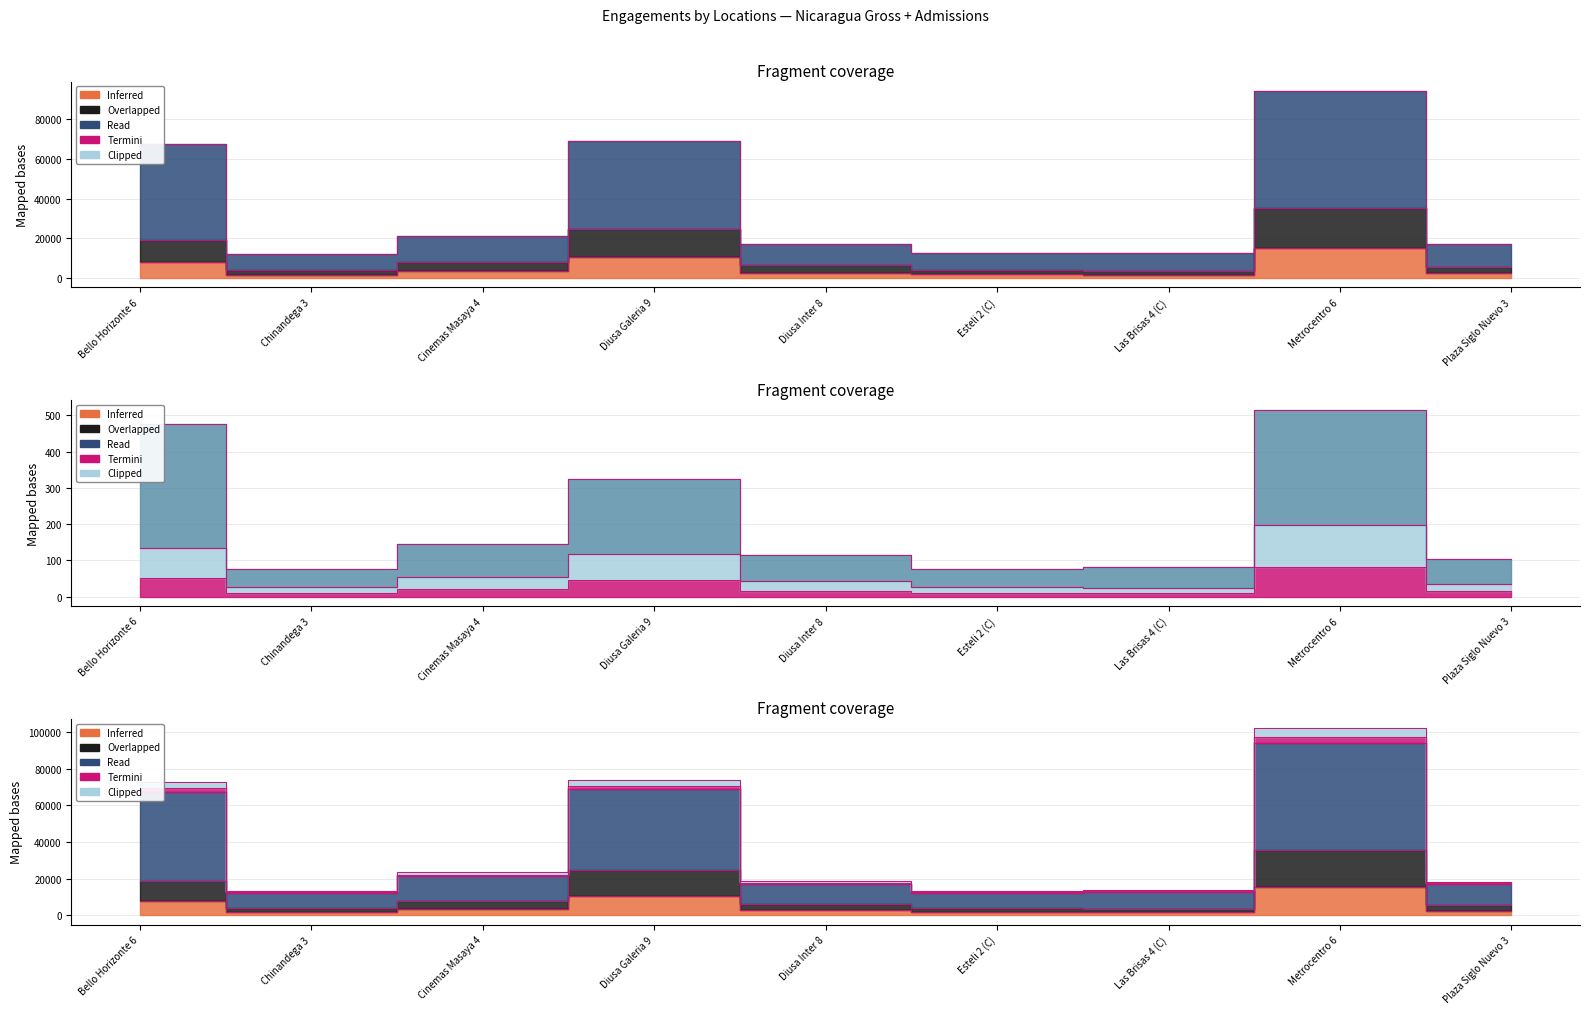

Reading right to left, extract all data points from this chart.

Weekend $: 2342.1	15367.6	1582.6	1834.3	2691.0	10681.2	3293.2	1759.9	7918.2
Week $: 5569.1	35514.7	3617.6	4244.1	6408.5	24655.8	7913.9	4125.4	19009.2
Cume $: 17107.2	94256.8	12711.1	12392.1	17282.6	68892.0	21237.6	12264.1	67469.9
Weekend Adm: 14.4	81.8	10.2	11.5	16.3	46.4	20.1	10.8	50.2
Week Adm: 34.2	196.6	23.2	26.5	43.2	118.6	54.1	25.4	133.2
Cume Adm: 104.7	516.1	81.3	76.8	114.2	324.9	145.3	75.2	476.6